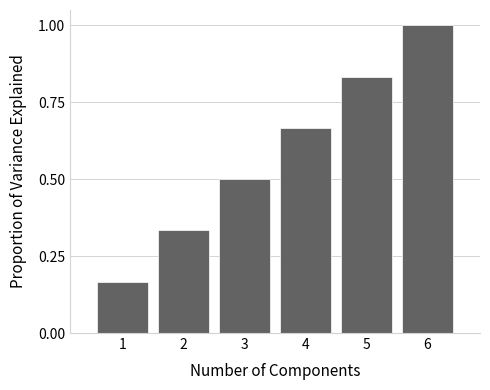

List the labels in order of value, largest first.

6, 5, 4, 3, 2, 1